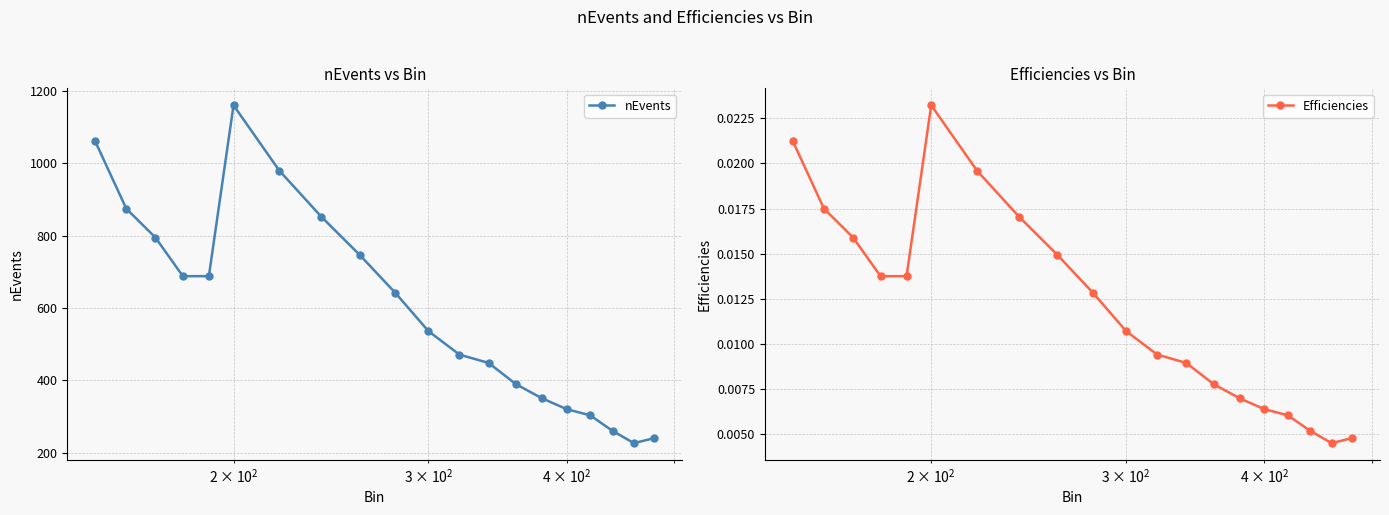

True or false: Efficiencies and nEvents intersect in this chart.

False